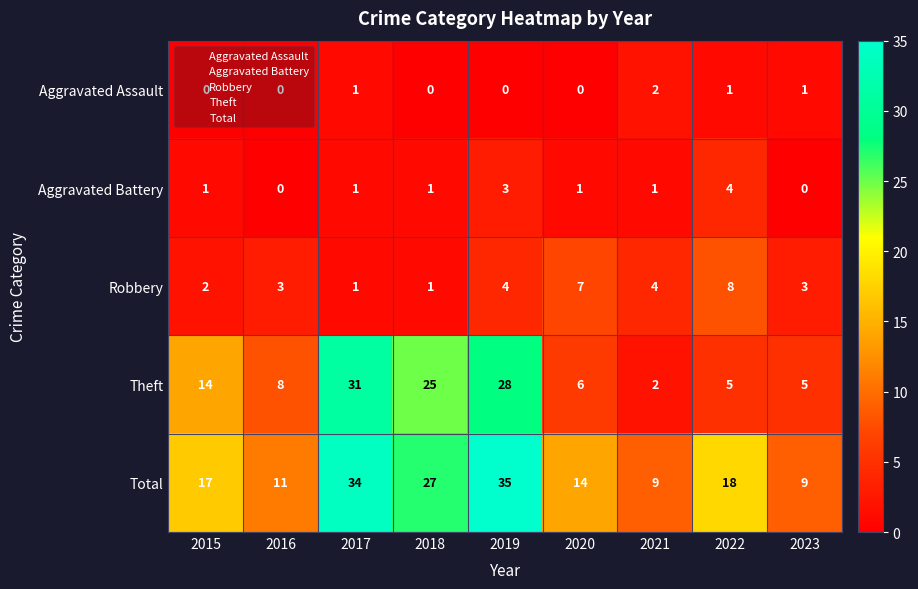

At which category is the sum across all series the highest?

2019